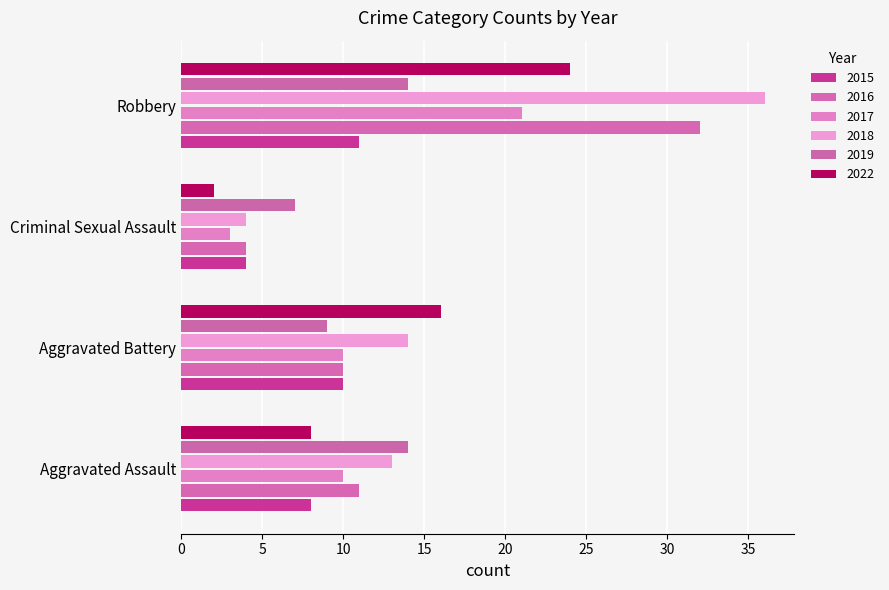

What is the sum of the 2015 values at Criminal Sexual Assault and Aggravated Assault?

12